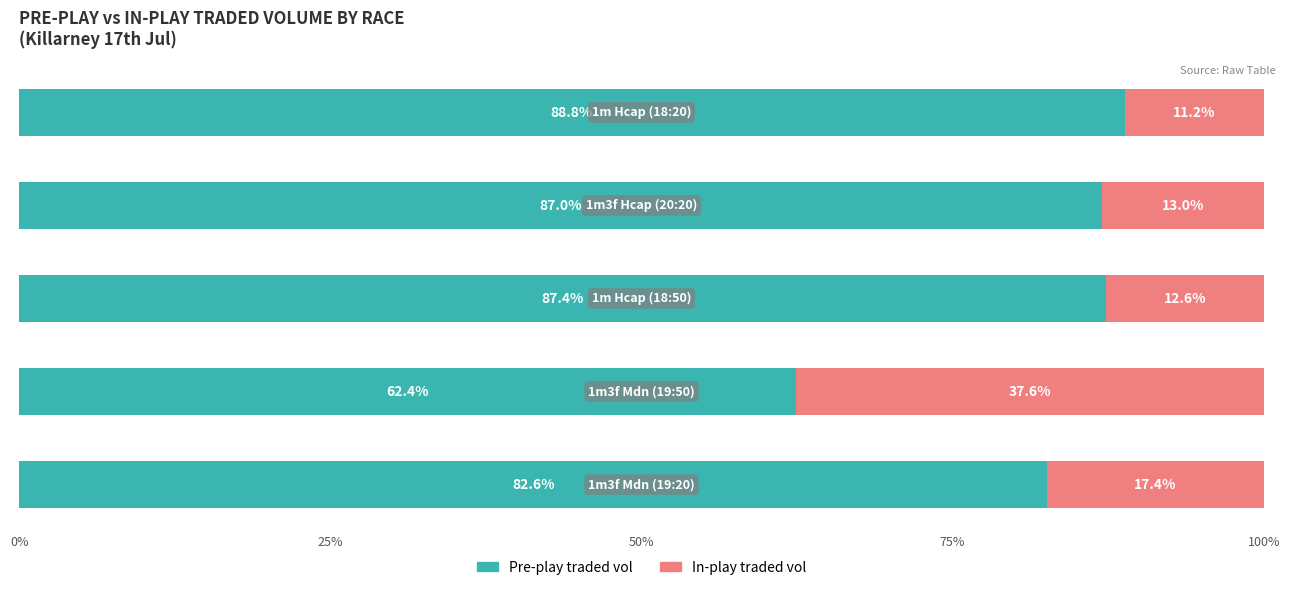

What is the lowest value of the Pre-play traded vol series?

62.4